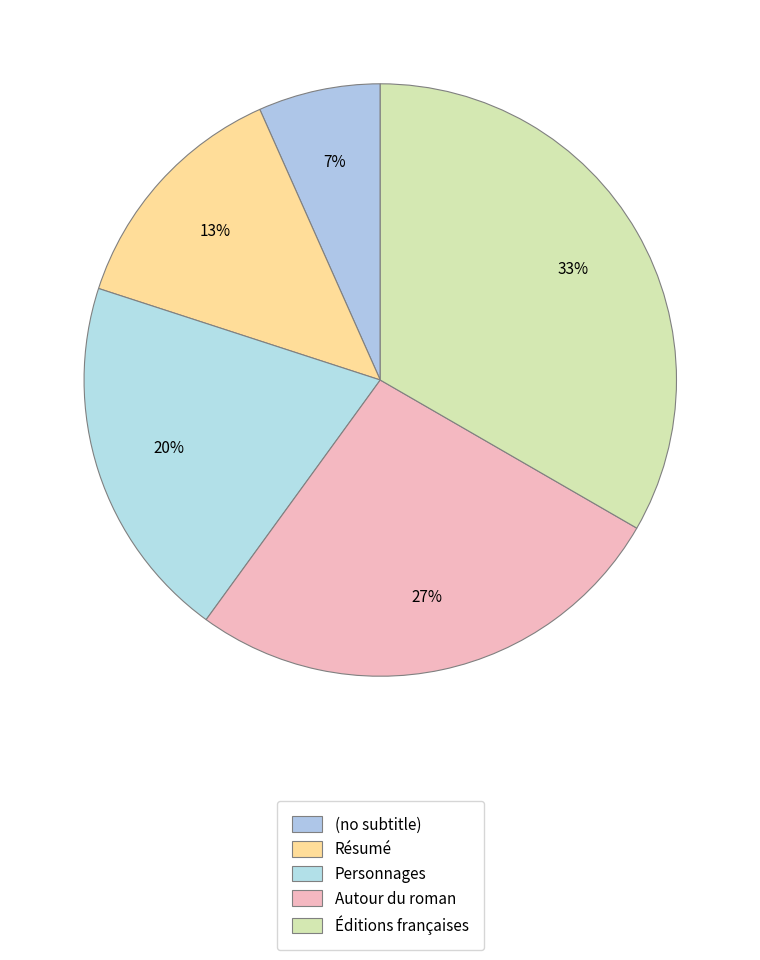

To the nearest percent, what is the combined percentage of Autour du roman and Éditions françaises?

60%